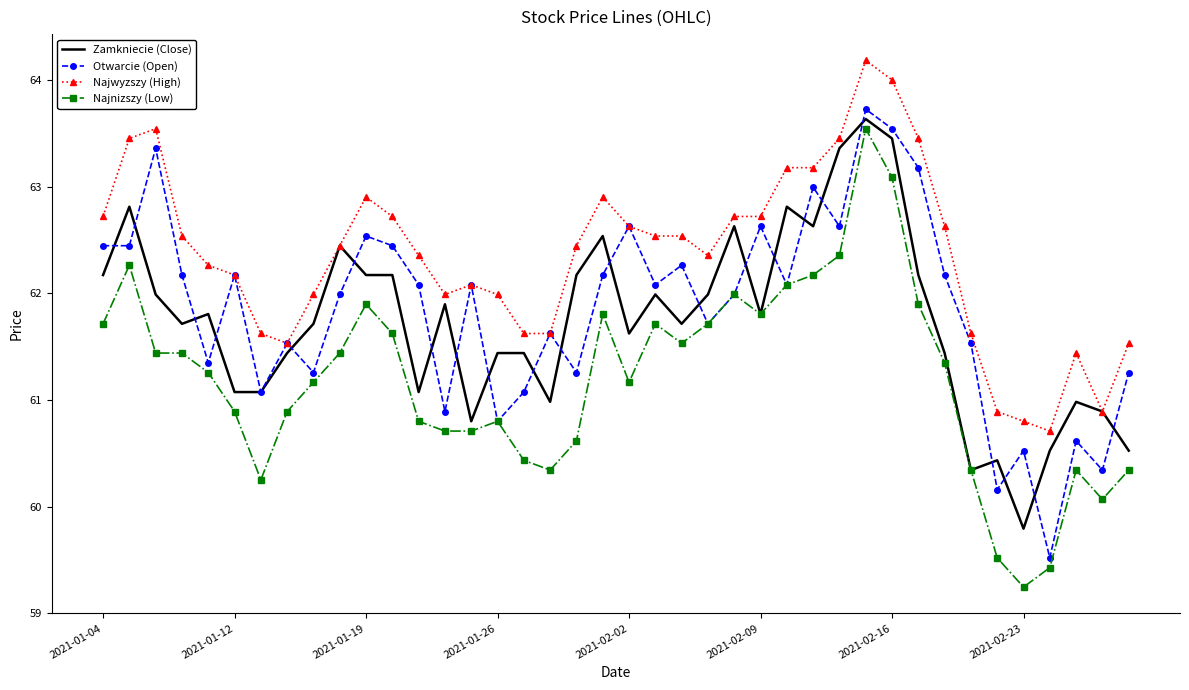

Which series has the largest total across all categories?

Najwyzszy (High)